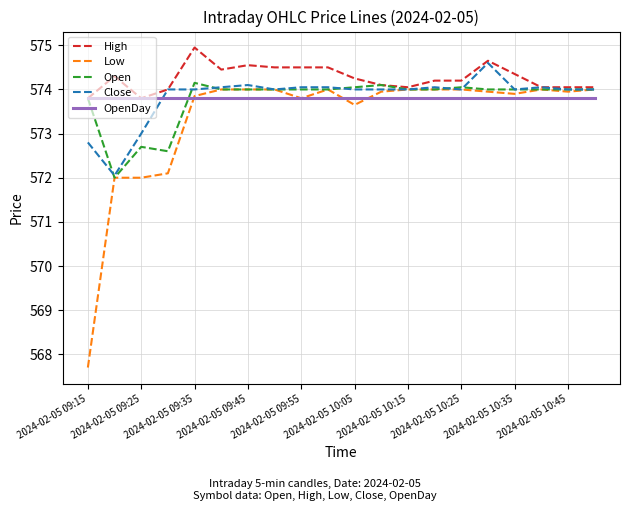

How many lines are shown in the chart?

5